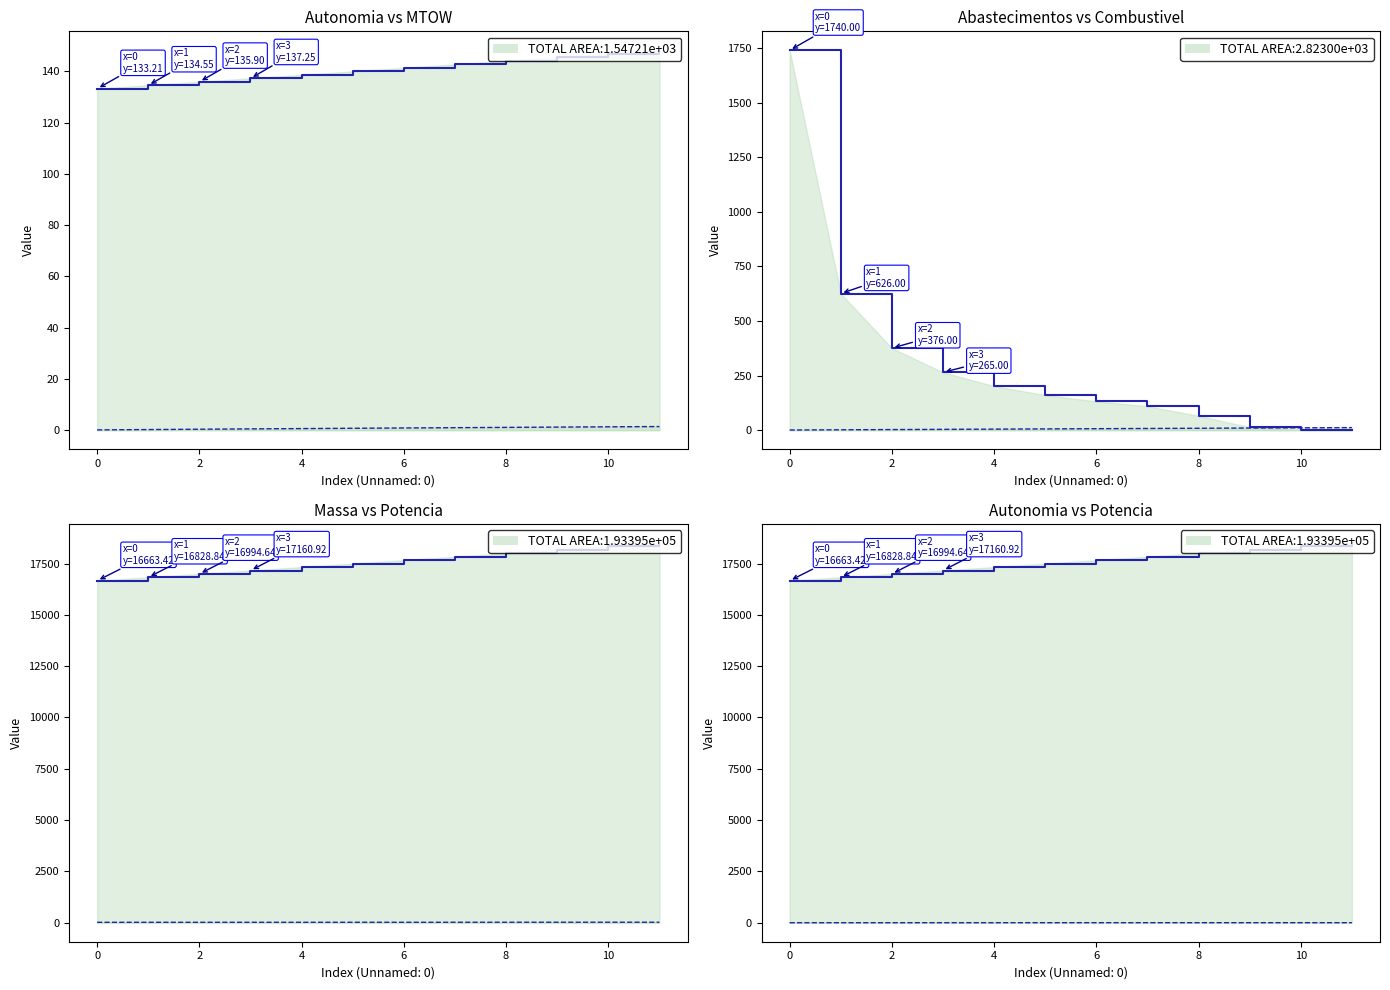

True or false: Potencia gerador [W] line and Abastecimentos line cross at least once.

False